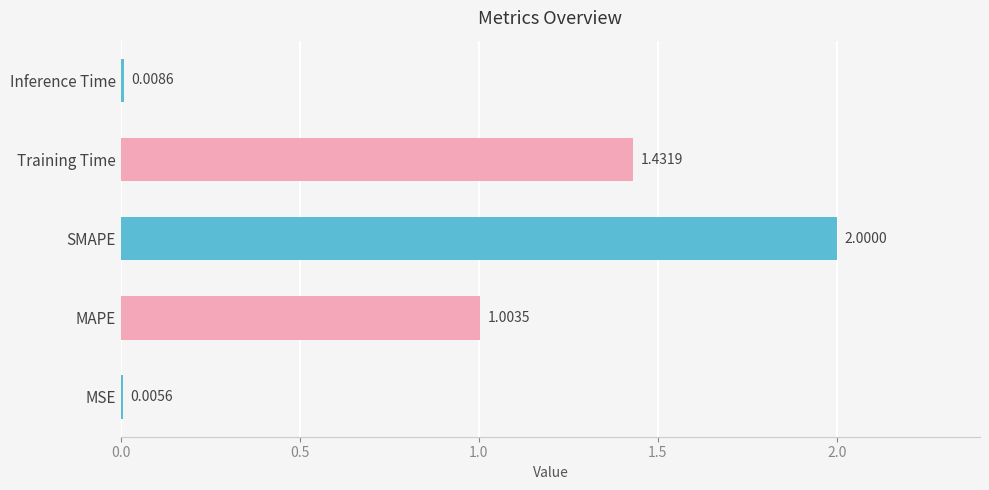

What is the sum of all values?

4.4